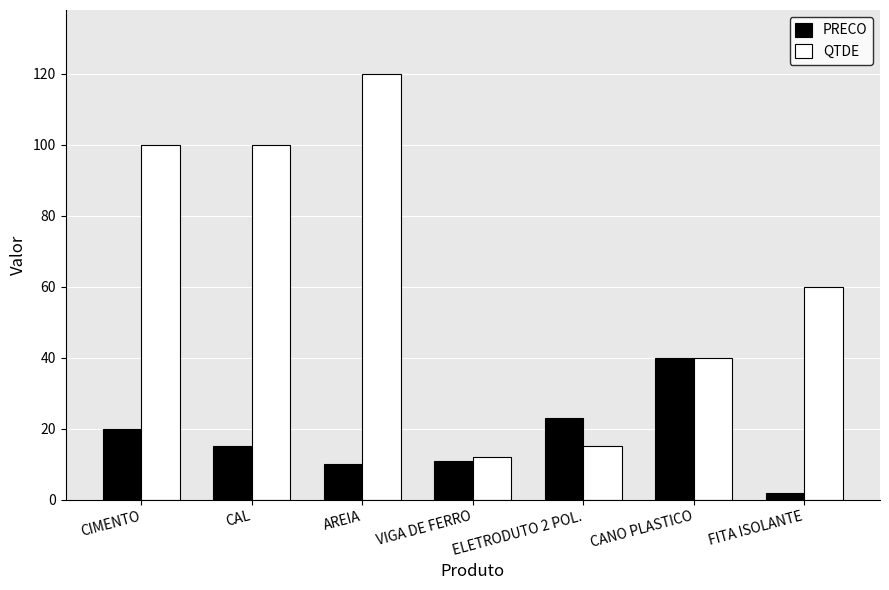

What is the difference between the highest and lowest values at FITA ISOLANTE?

58